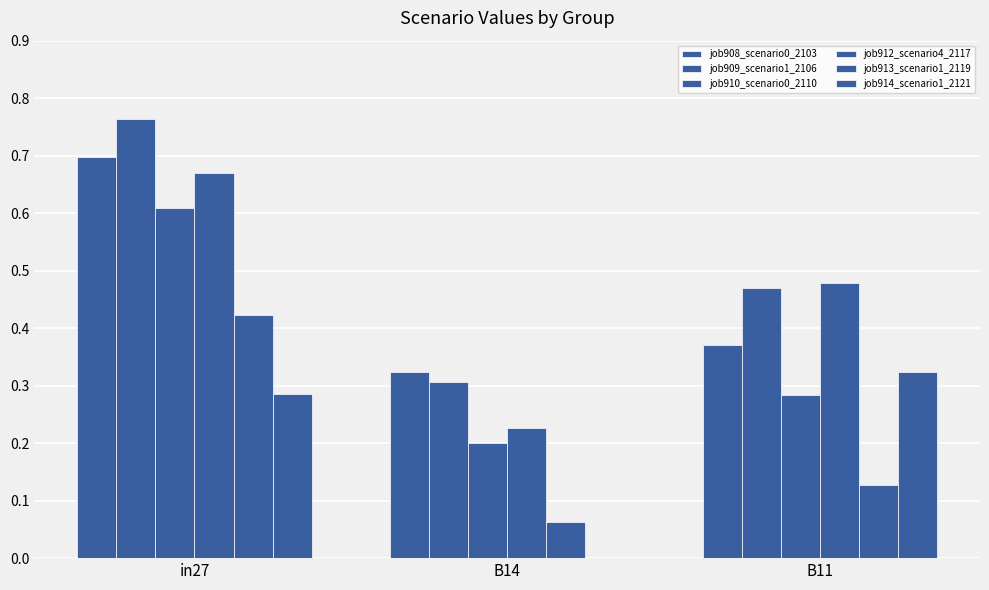

Reading left to right, list all the values displayed in this chart.

job908_scenario0_2103: 0.7	0.3	0.4
job909_scenario1_2106: 0.8	0.3	0.5
job910_scenario0_2110: 0.6	0.2	0.3
job912_scenario4_2117: 0.7	0.2	0.5
job913_scenario1_2119: 0.4	0.1	0.1
job914_scenario1_2121: 0.3	0.0	0.3